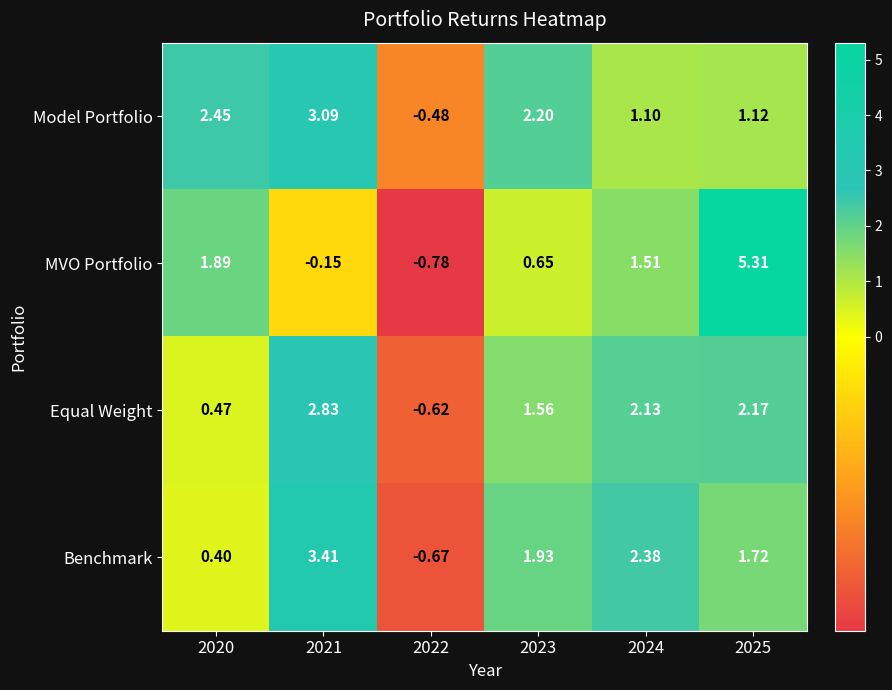

How many categories are shown in the chart?

6